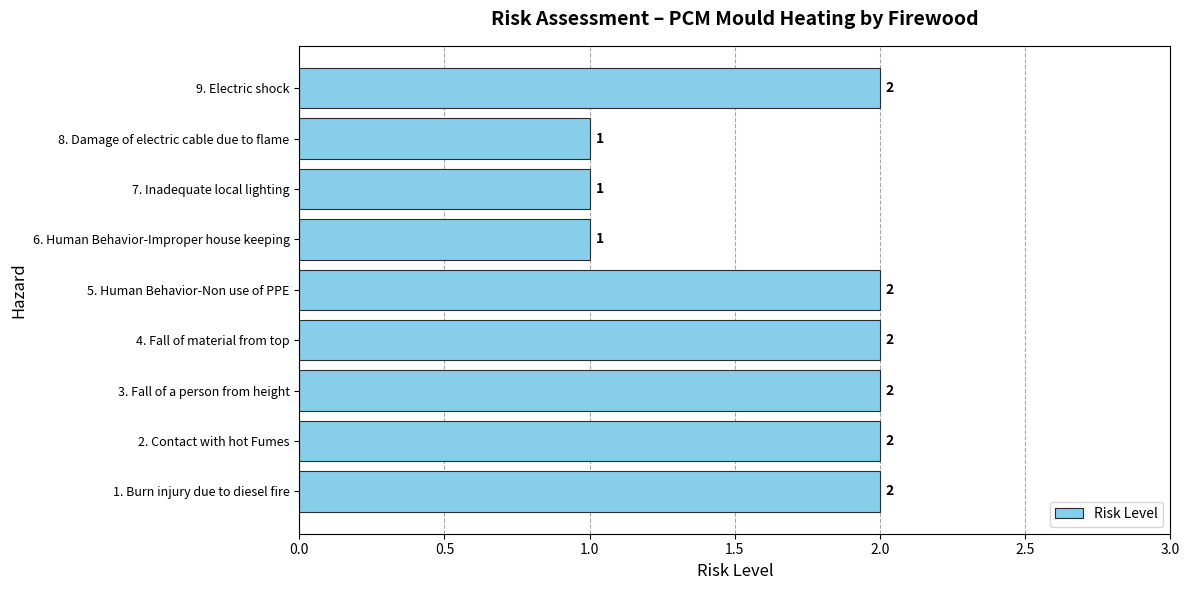

True or false: the data shows 1 at 6. Human Behavior-Improper house keeping.

True